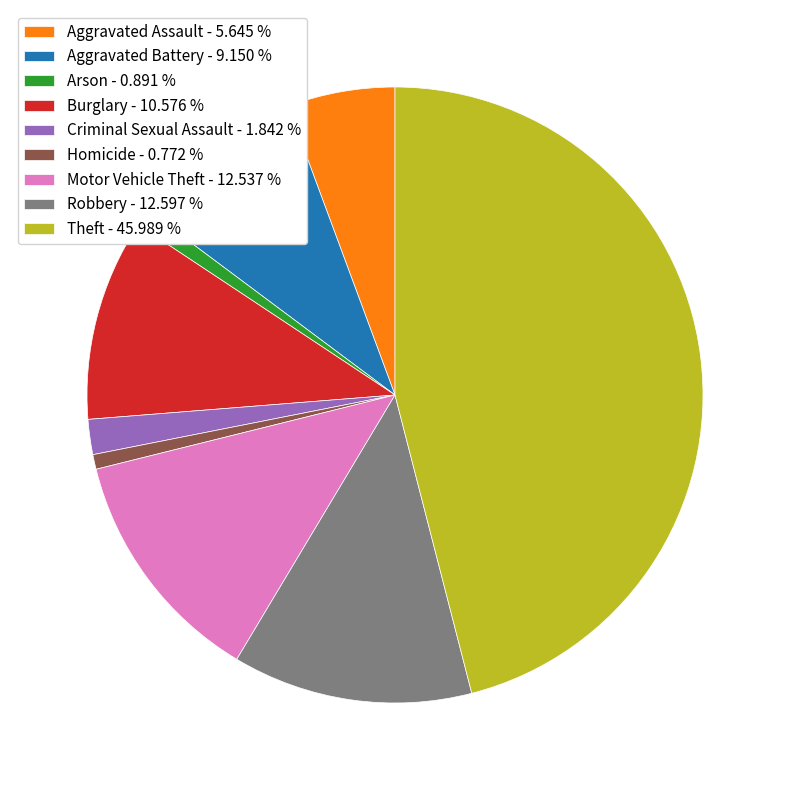

Is the sum of Robbery - 12.597 % and Aggravated Battery - 9.150 % greater than half?

No